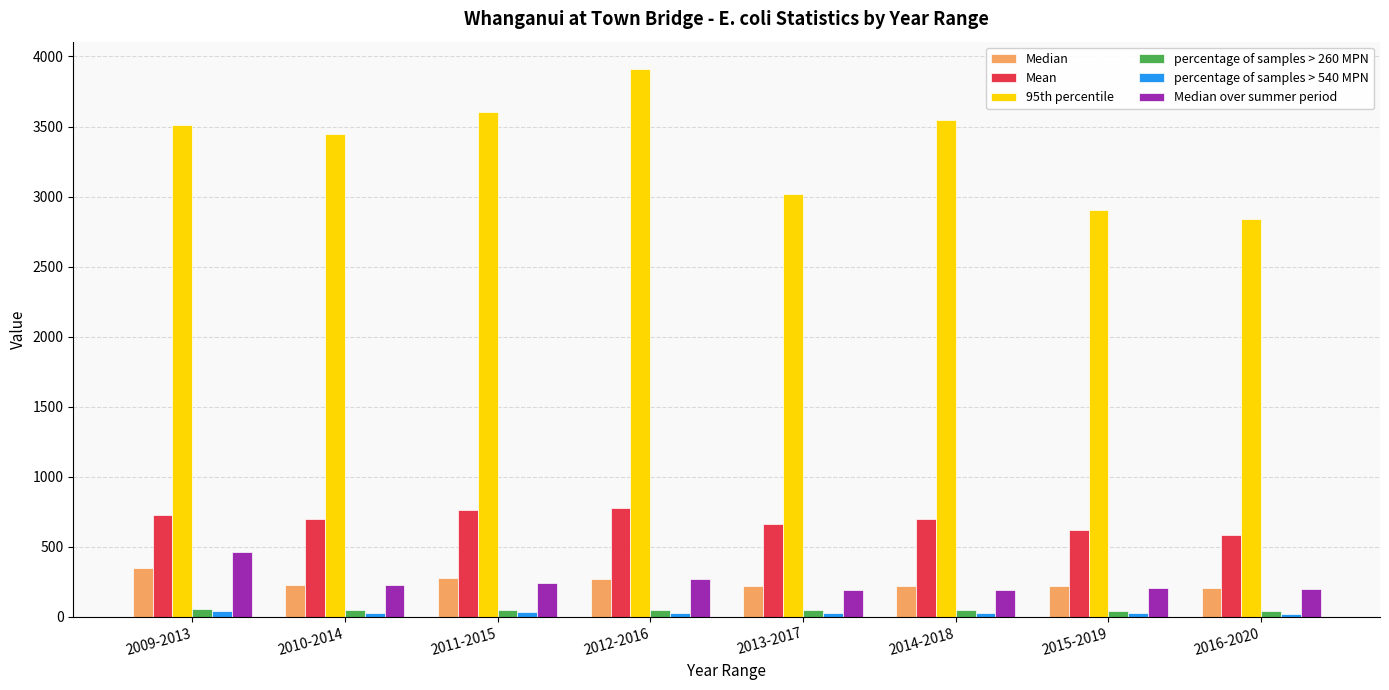

At how many categories does at least one series exceed 2106?

8